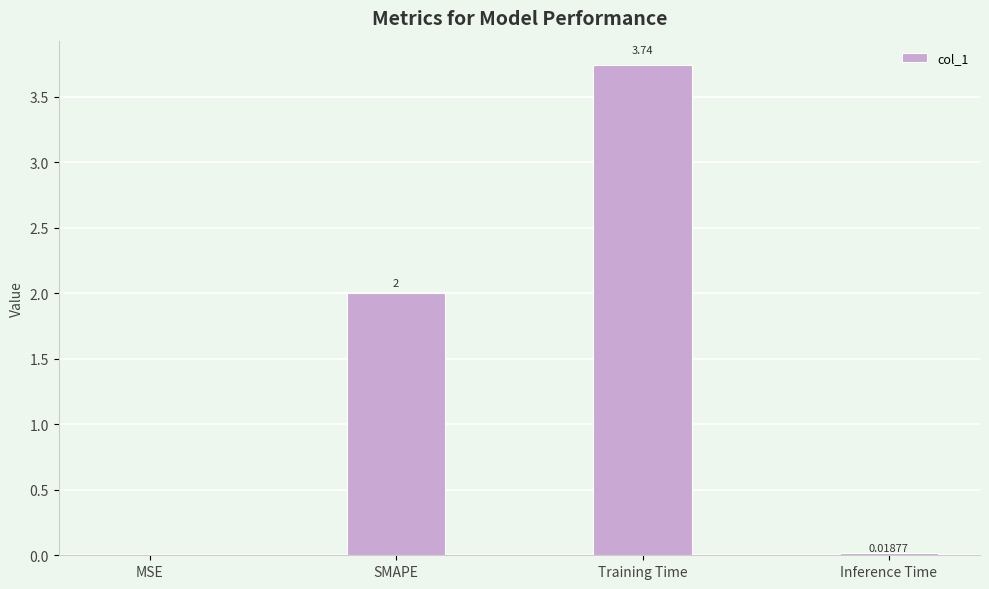

At which category does the chart reach its peak across all series?

Training Time